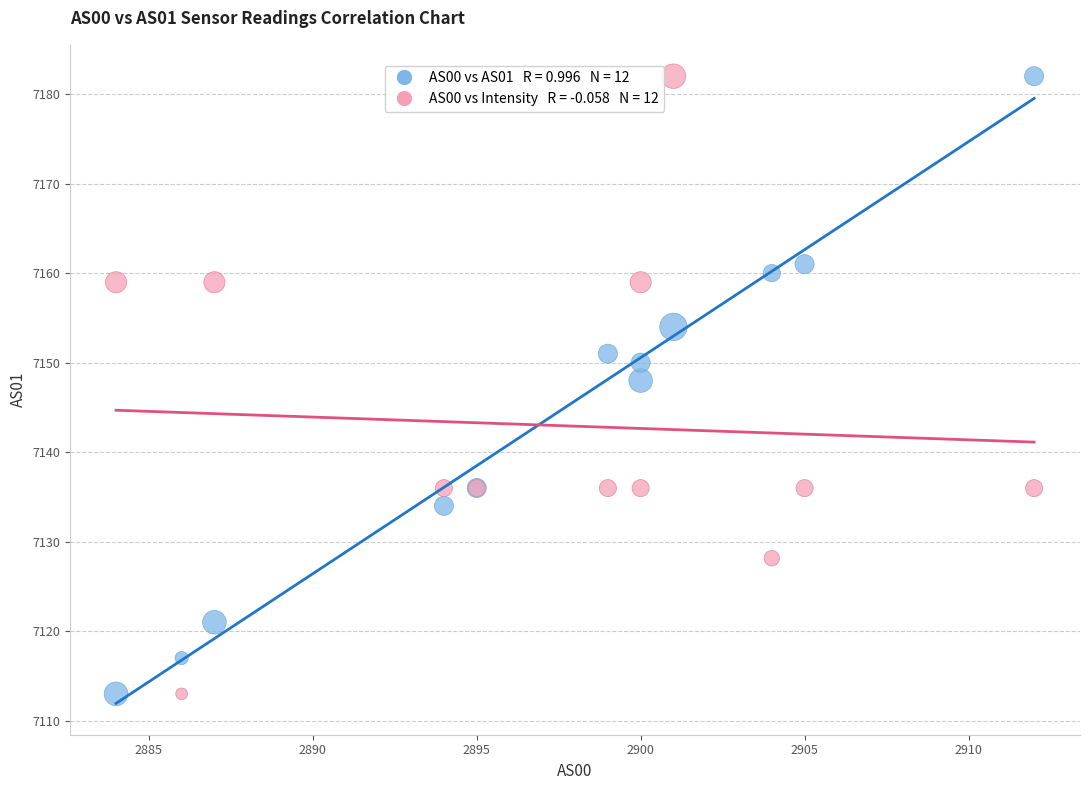

Across all series, what Y value is closest to 7147?

7148.0